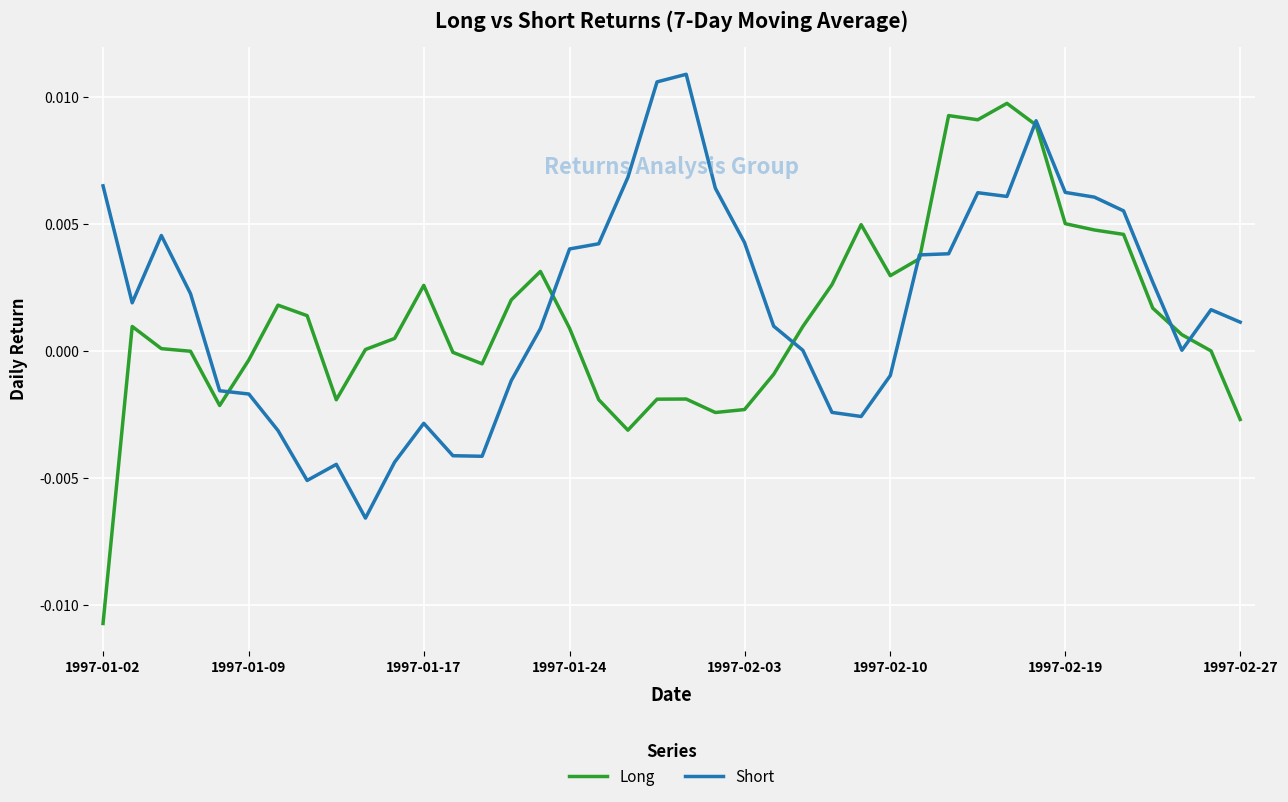

Is this an area chart (filled region under the line)?

No